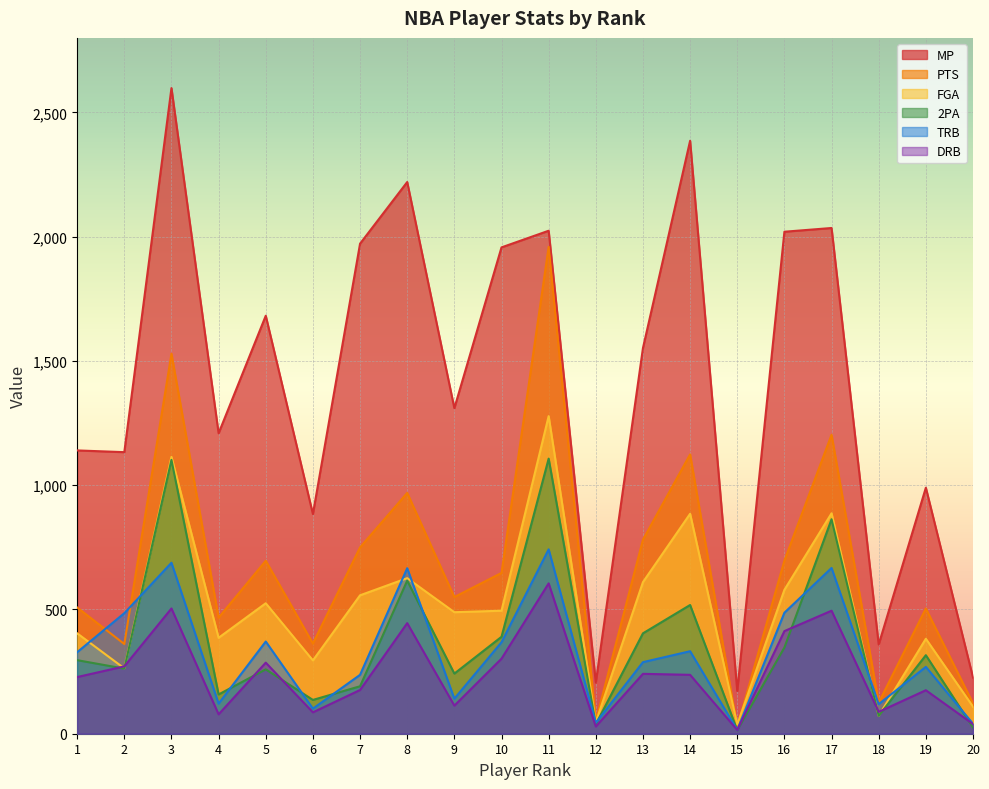

What are all the series names shown in the legend?

MP, PTS, FGA, 2PA, TRB, DRB